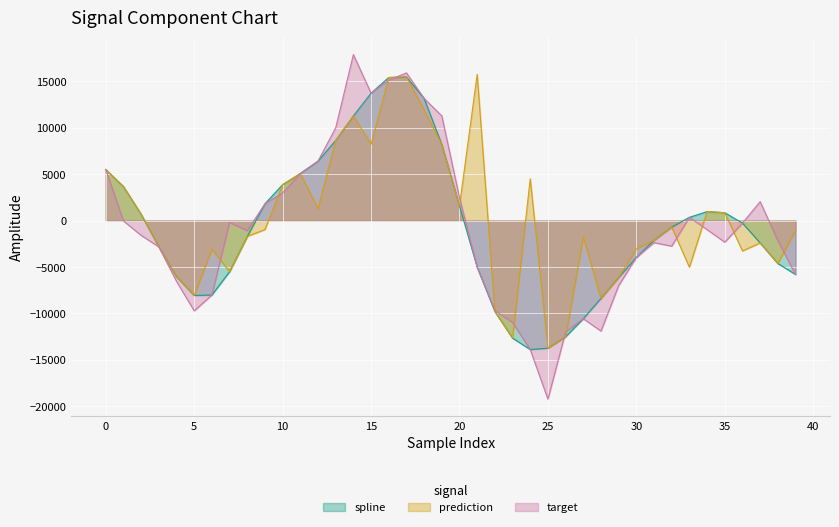

What value does the prediction series have at 18?

11916.0